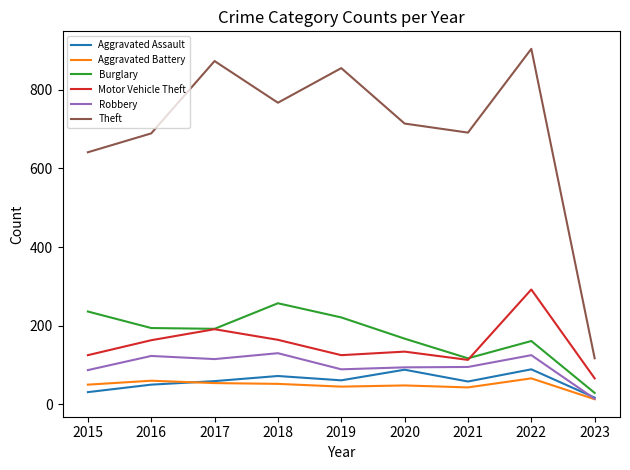

Where does the Robbery series first go above 95?

2016